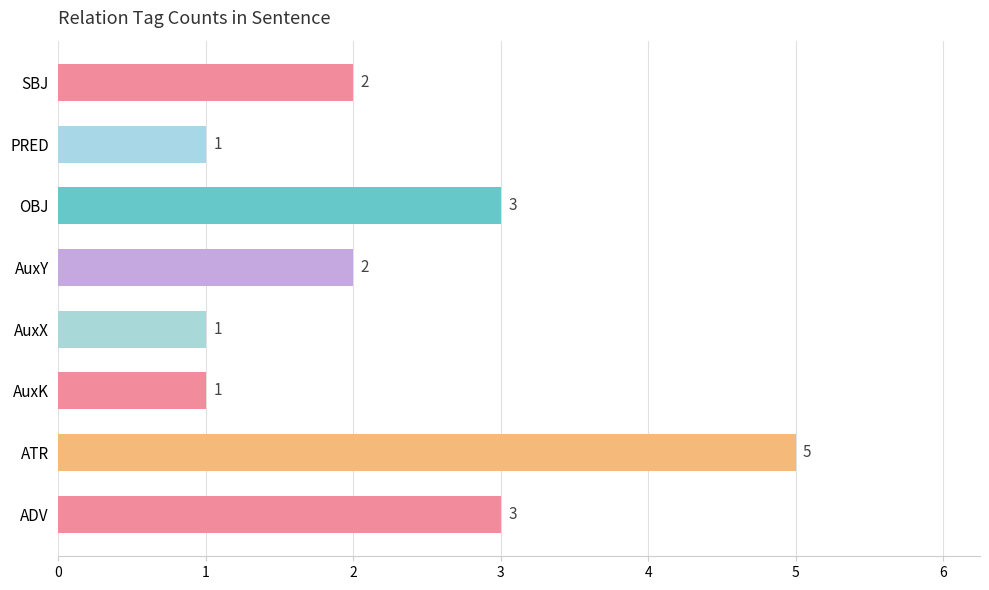

Which category has the highest value across all series?

ATR